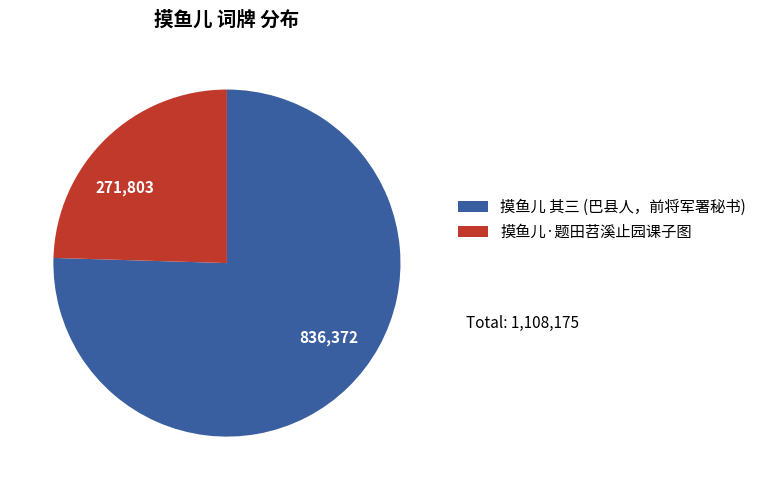

Which has a higher value, 836,372 or 271,803?

836,372